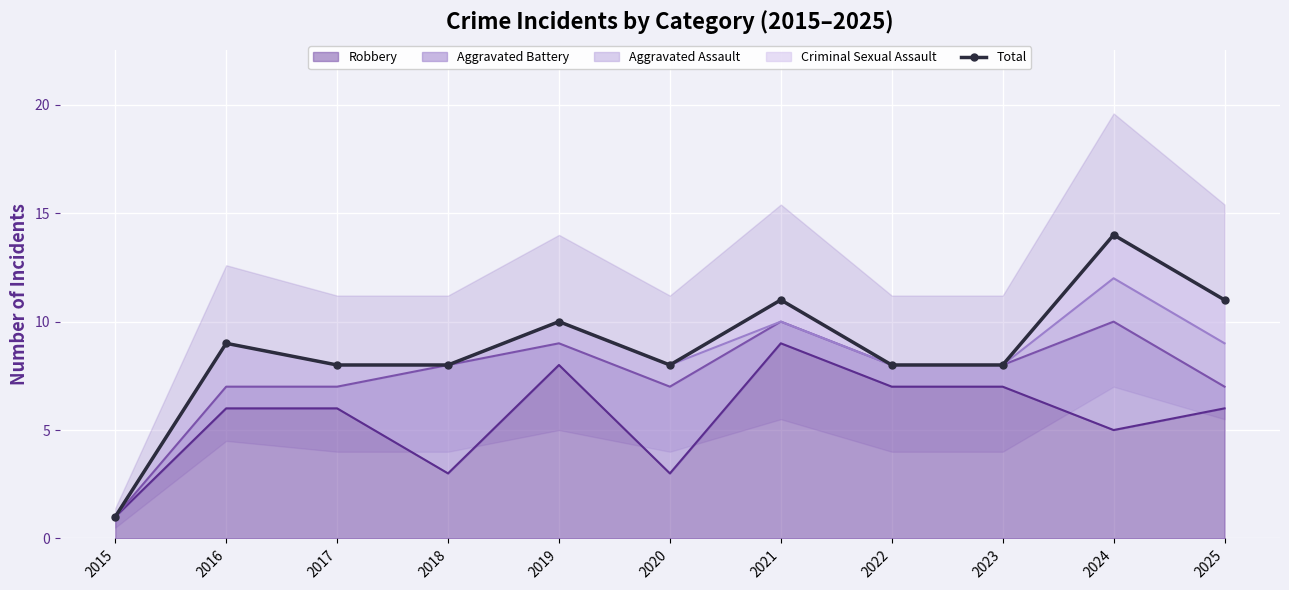

Is it true that the value at 2022 is 8?

True